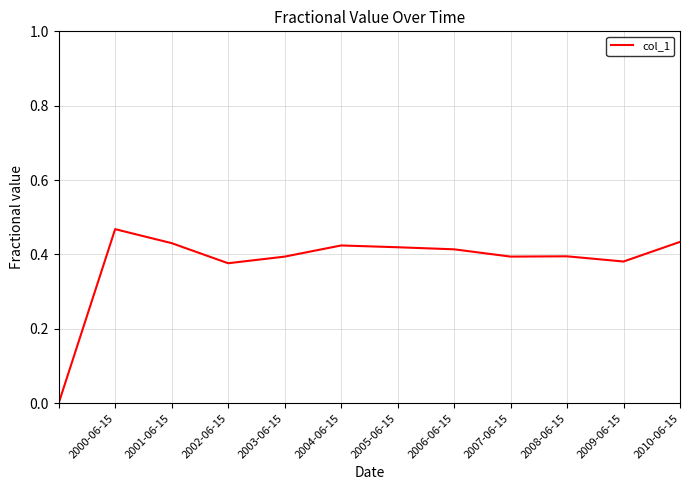

Does the chart display data point markers on the line(s)?

No